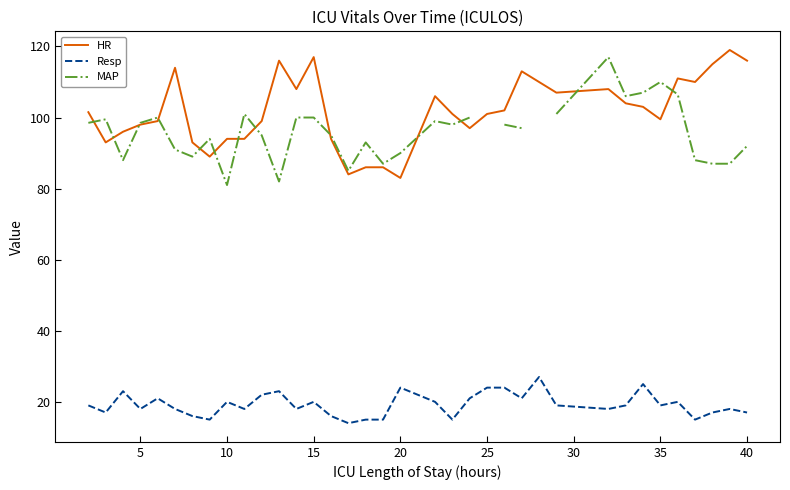

Is it true that HR equals 34.8 at 35?

False